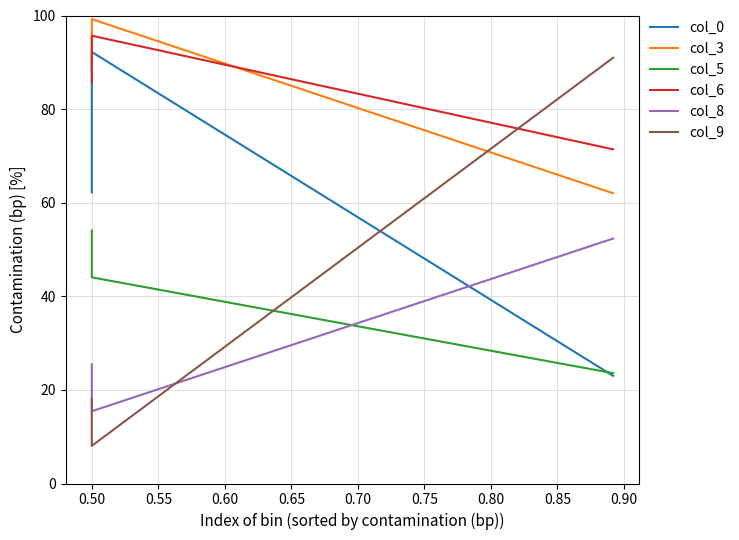

Which series has the widest spread of values?

col_9